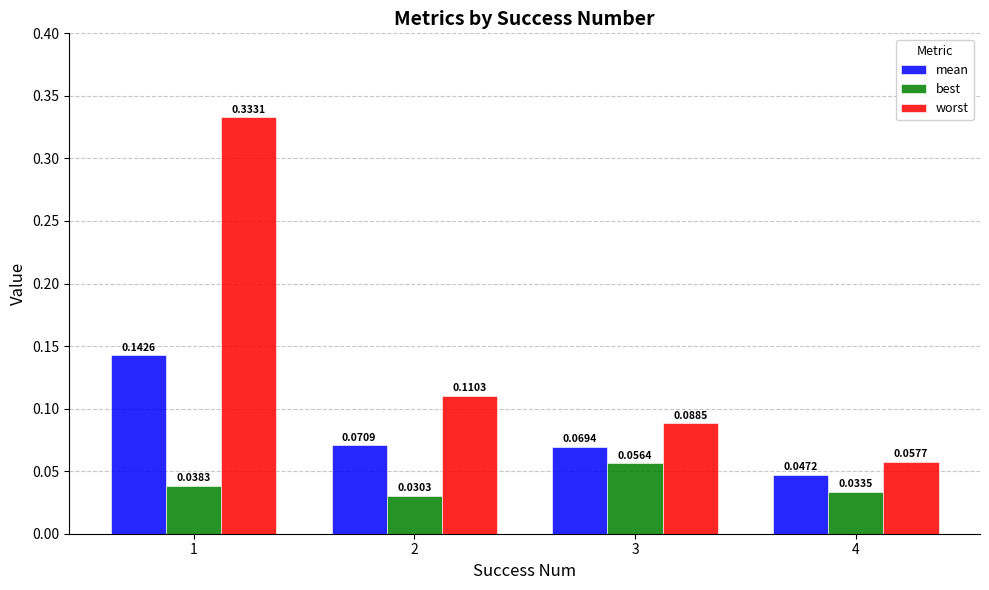

Which series has the largest total across all categories?

worst